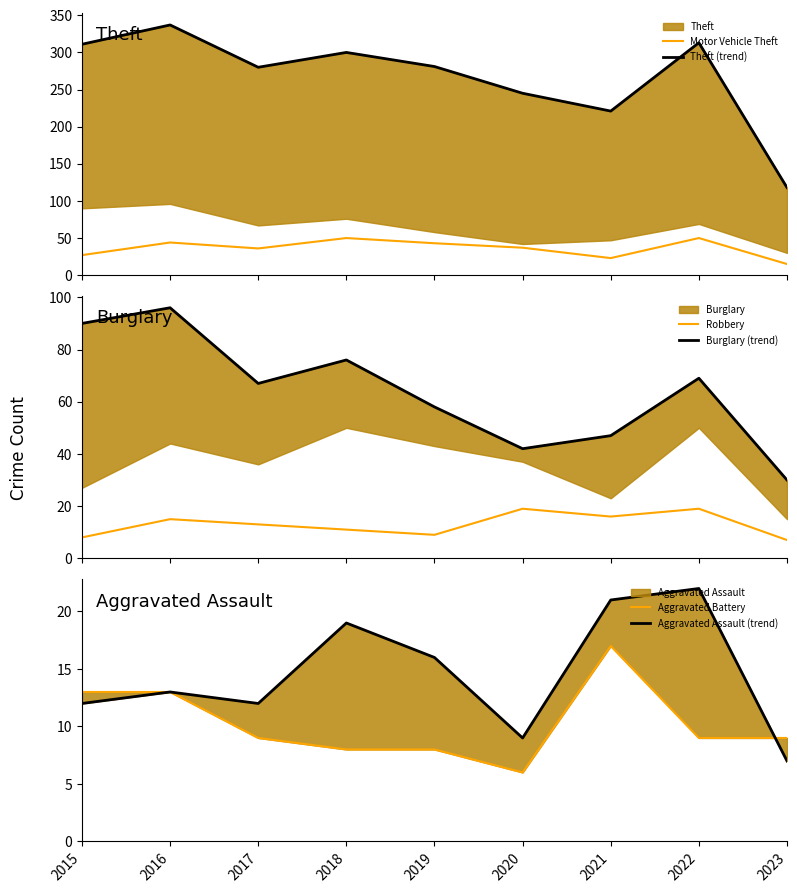

What is the average value of the Aggravated Battery series?

10